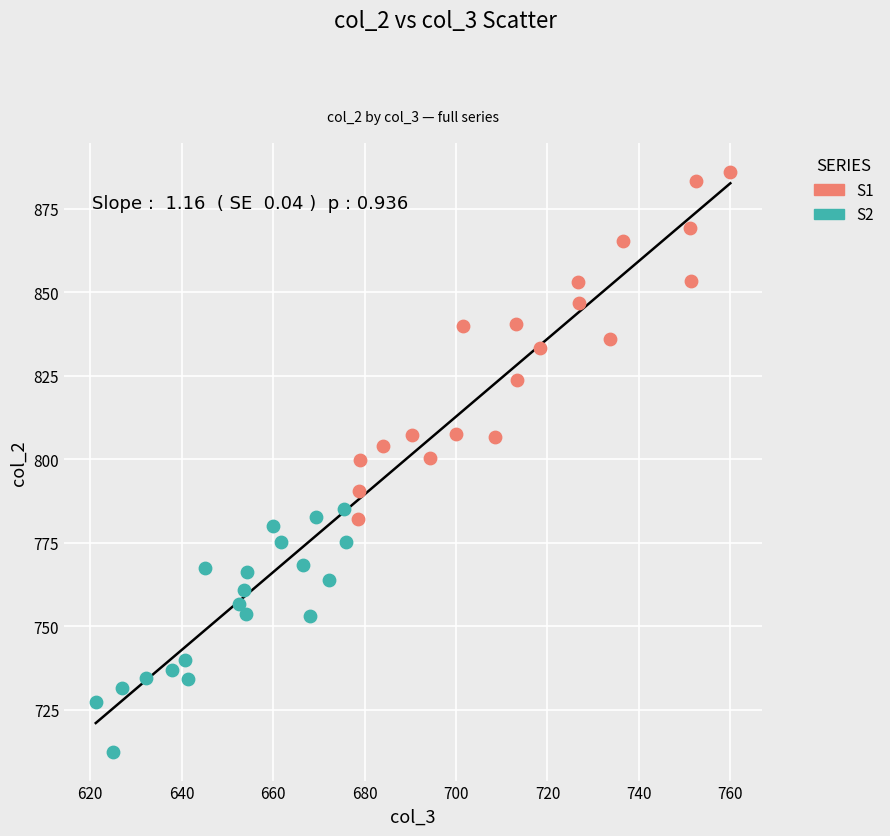

Which series reaches the minimum Y coordinate?

S2